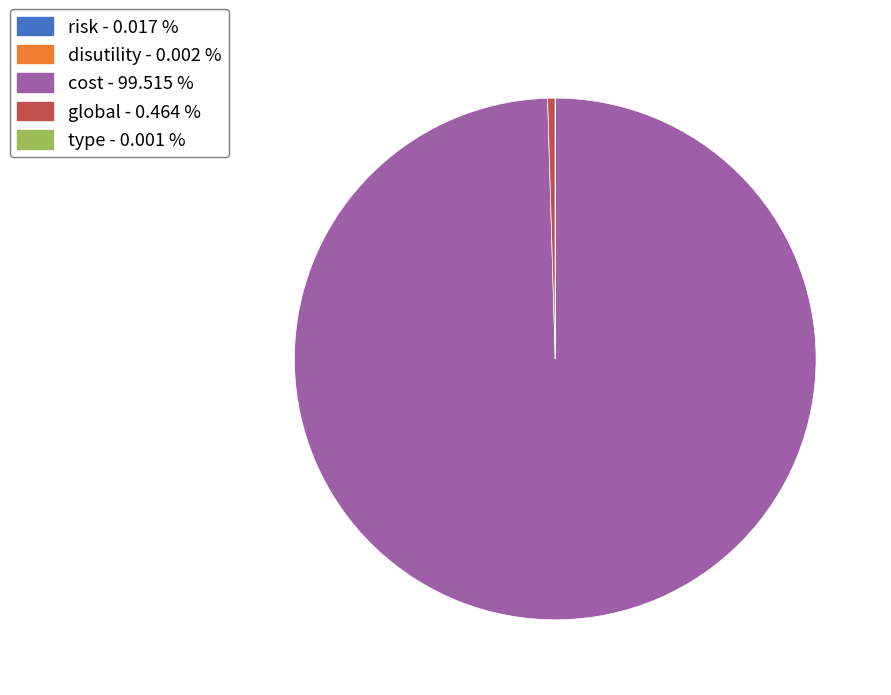

The cost slice represents 93% of the pie. True or false?

False